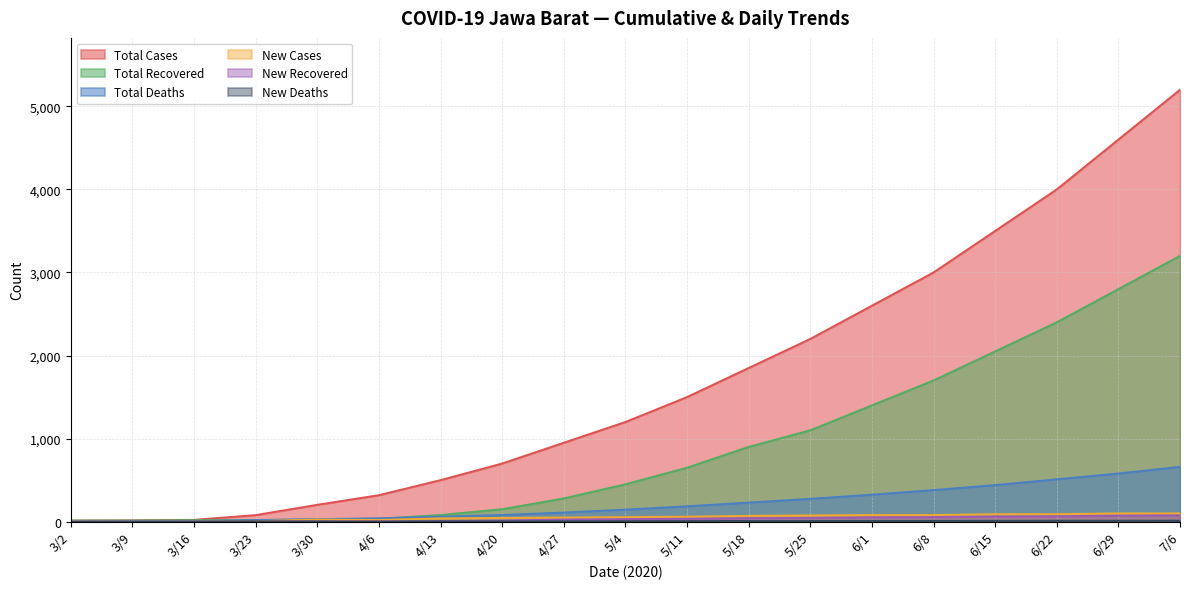

True or false: Total Recovered and New Deaths cross at least once.

False